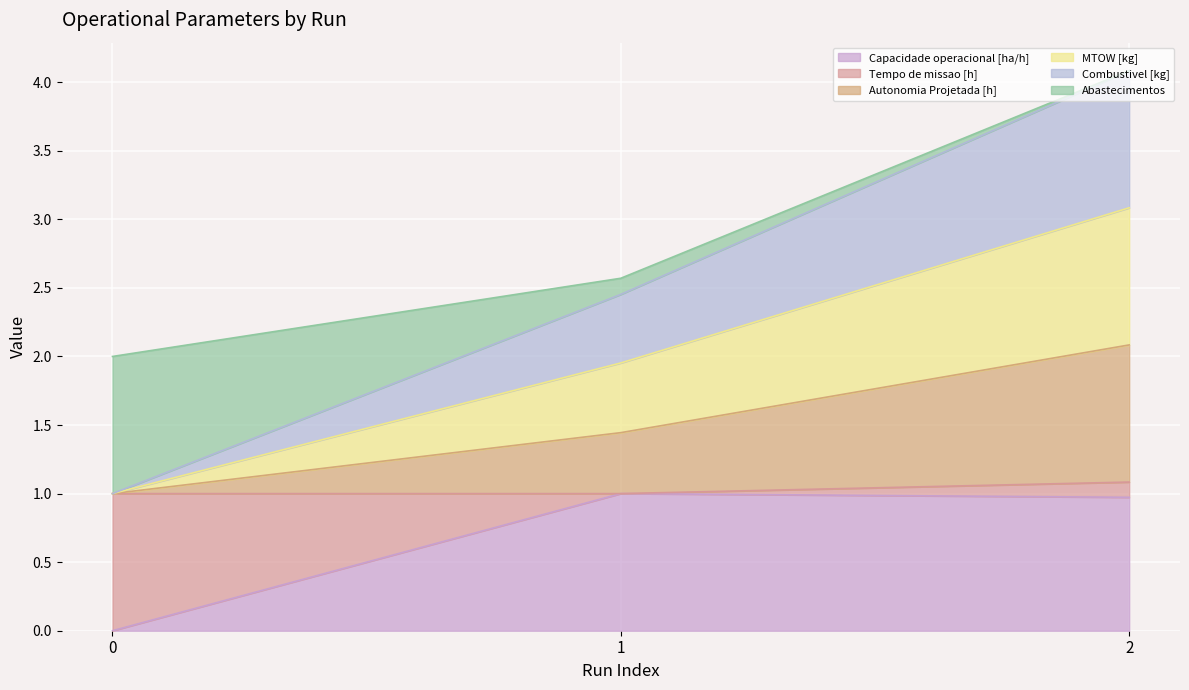

What is the total value across all series at 2?

4.1